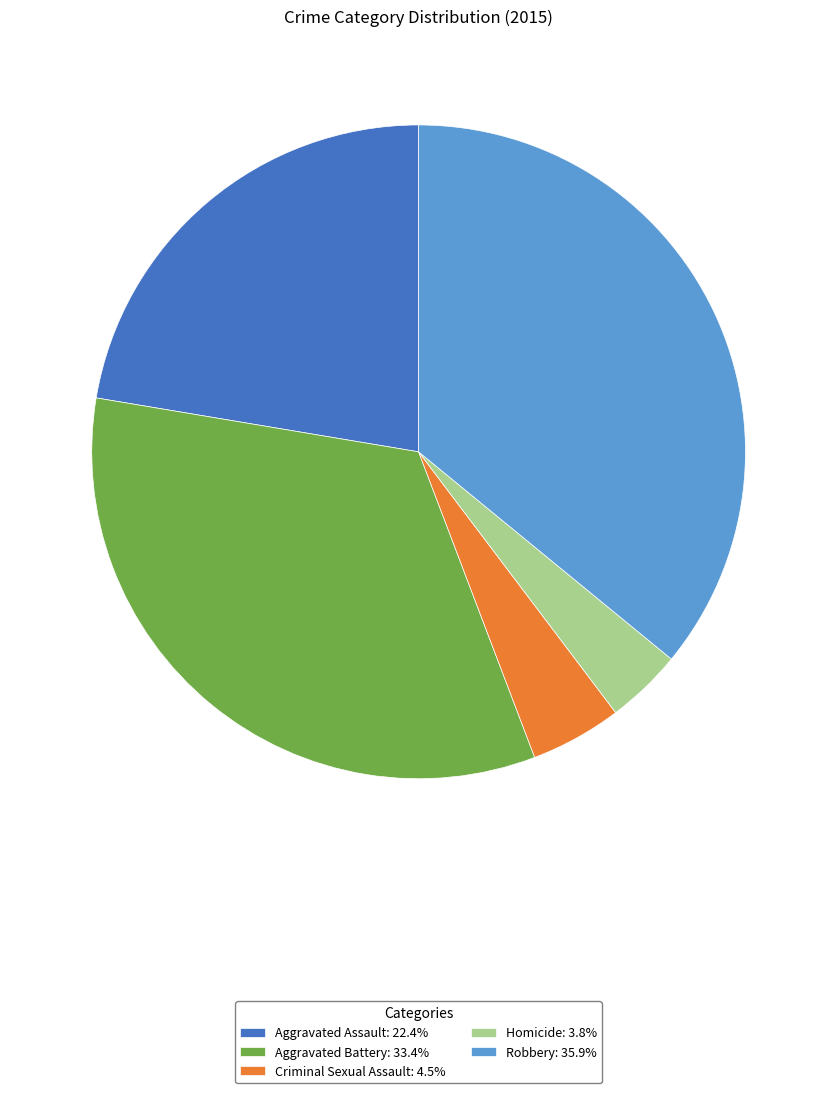

Which has a higher value, Criminal Sexual Assault or Aggravated Battery?

Aggravated Battery